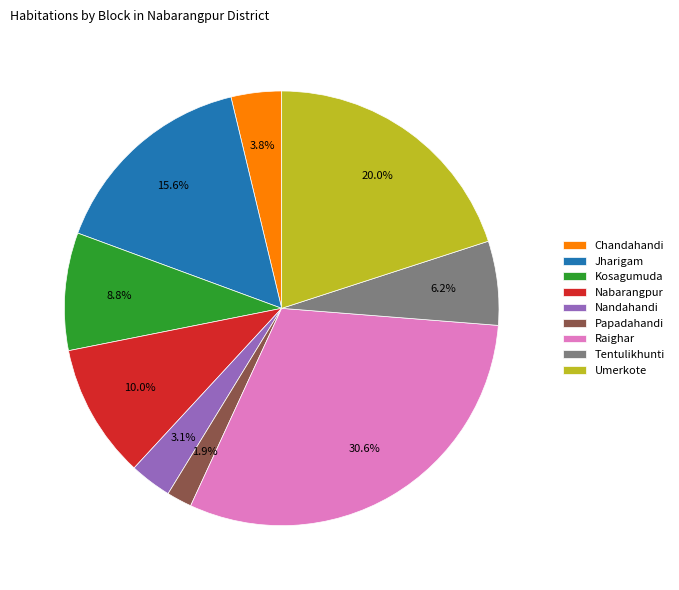

Rank the categories by value from highest to lowest.

Raighar, Umerkote, Jharigam, Nabarangpur, Kosagumuda, Tentulikhunti, Chandahandi, Nandahandi, Papadahandi